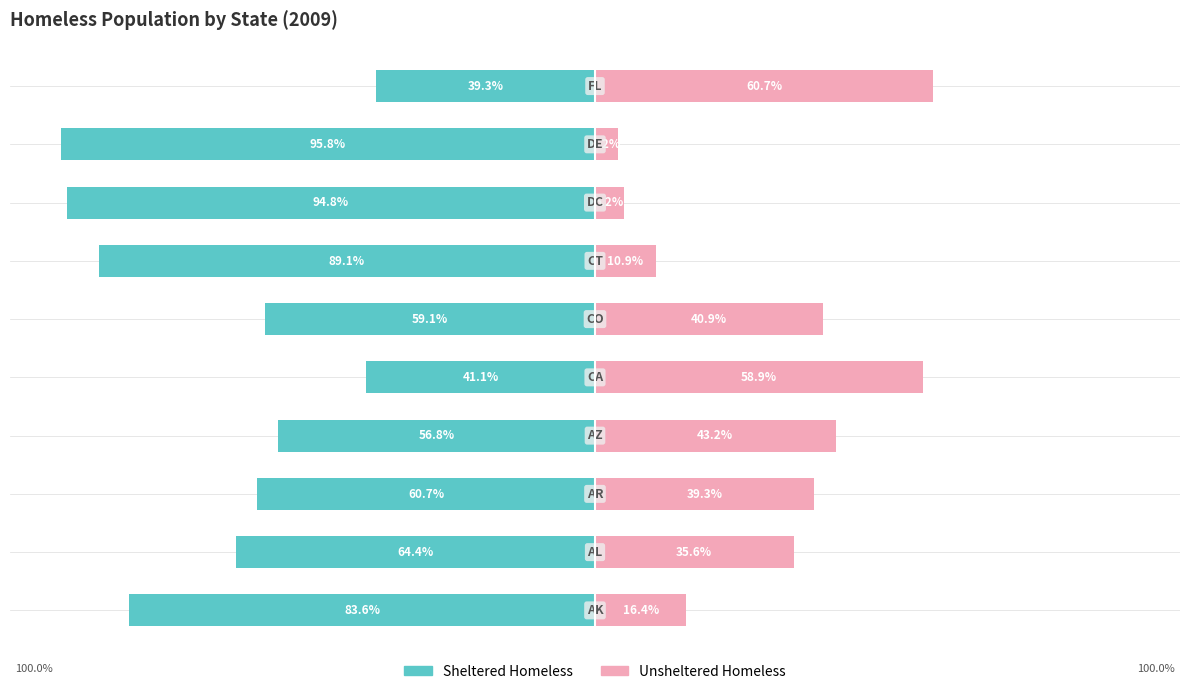

At how many categories does at least one series exceed -69?

10